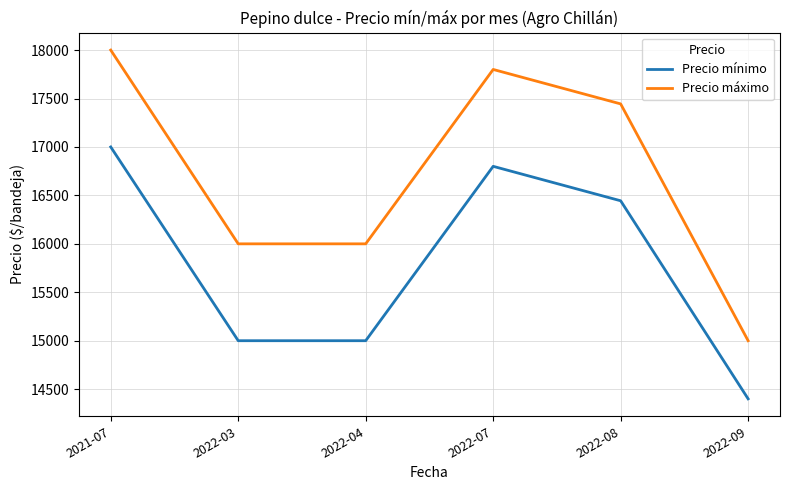

What are all the series names shown in the legend?

Precio mínimo, Precio máximo